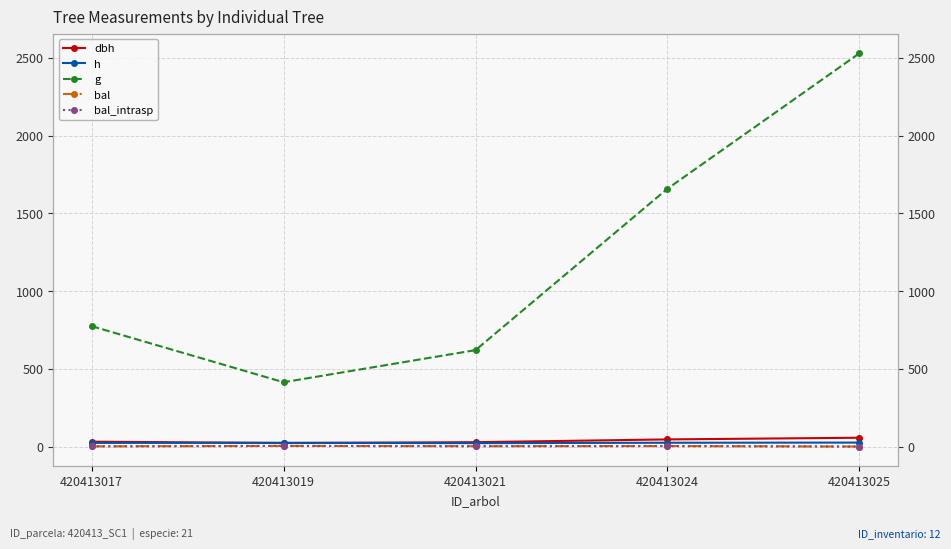

The value of bal at 420413017 is 2.1. True or false?

False